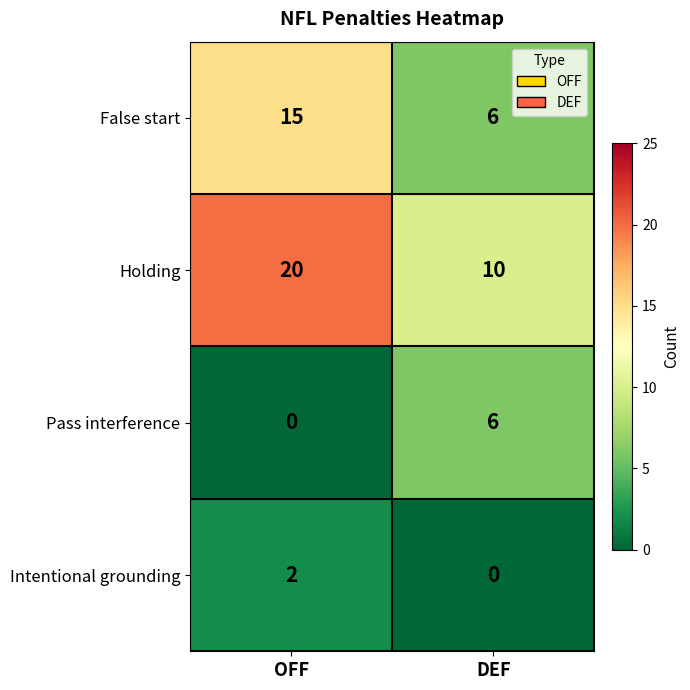

Count the number of categories in the chart.

2